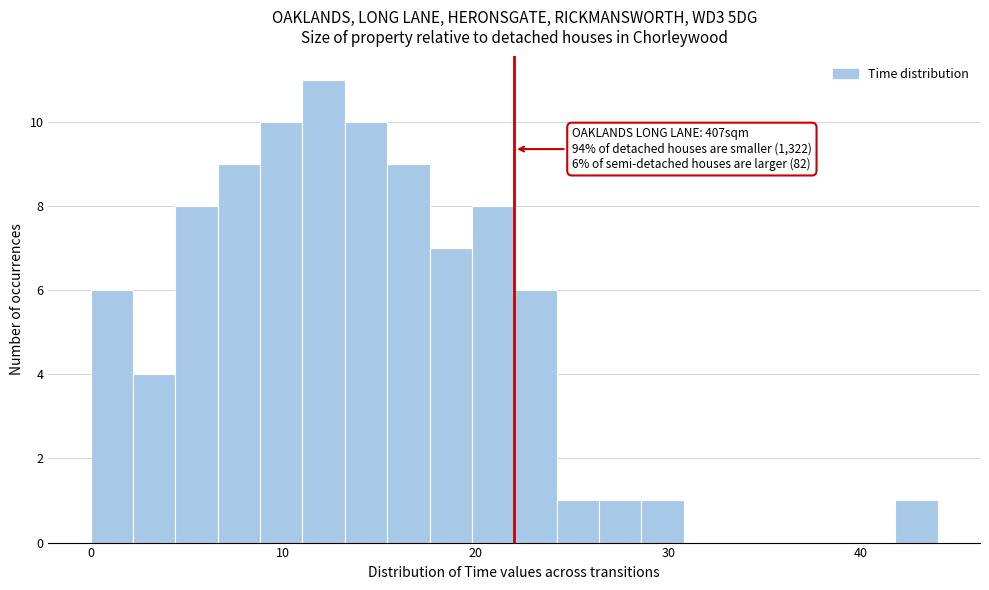

Read against the x-axis, roughly where is the centre of the tallest bar?

12